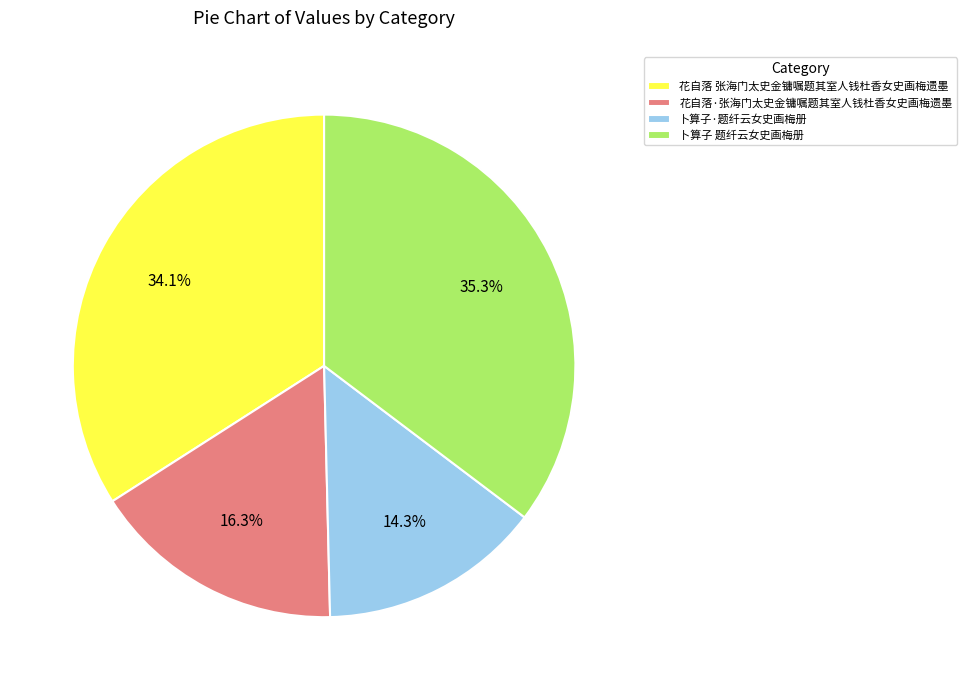

Which category has the smallest portion of the pie?

卜算子·题纤云女史画梅册